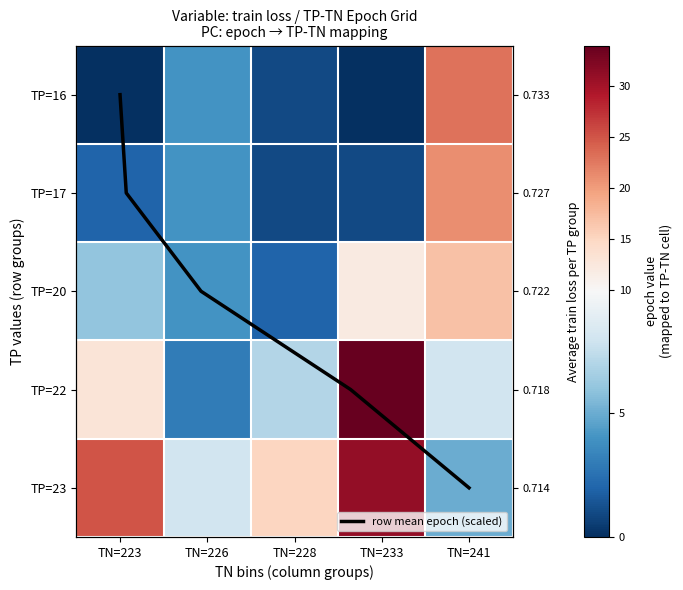

List the labels in order of TP=23 value, smallest first.

TN=241, TN=226, TN=228, TN=223, TN=233